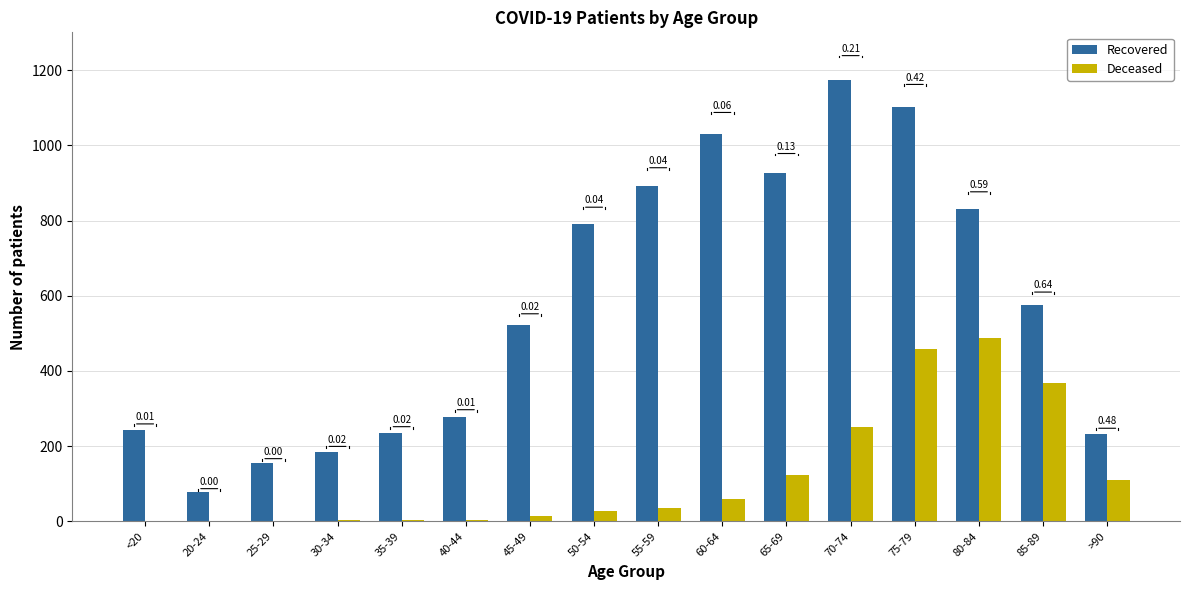

What is the sum of the Deceased values at 75-79 and 65-69?

580